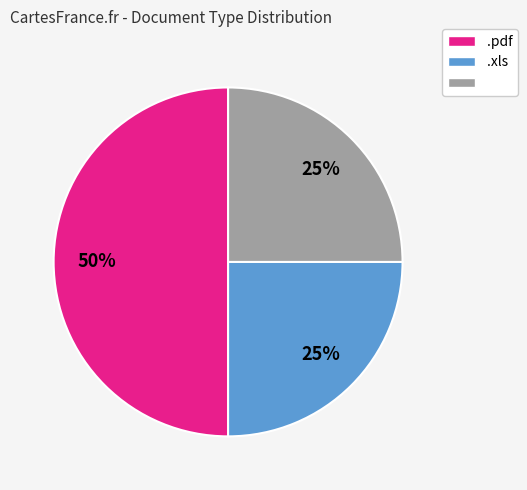

To the nearest percent, what is the average slice percentage?

33%